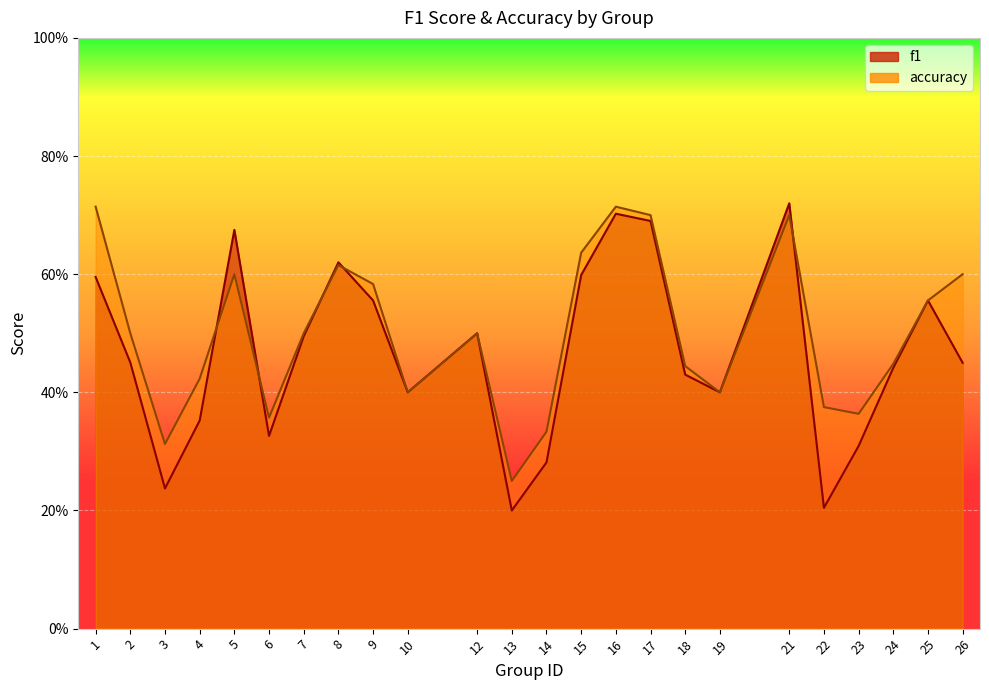

Rank the series at 22 from highest to lowest value.

accuracy, f1